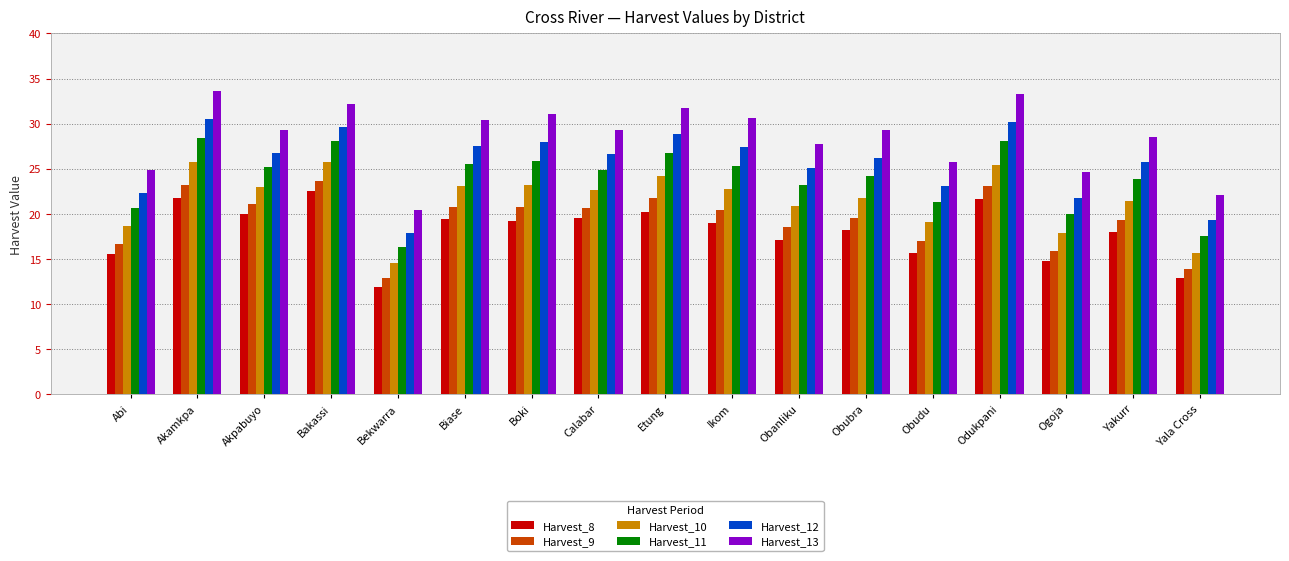

What is the lowest value of the Harvest_9 series?

12.9